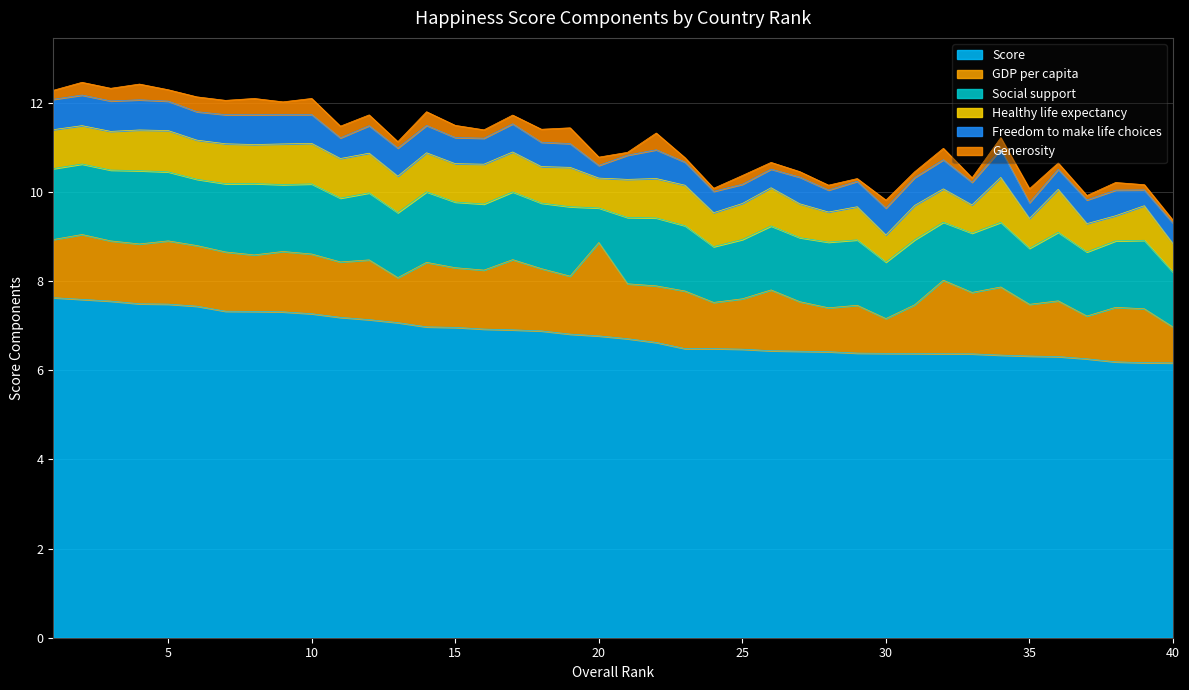

Rank the categories by GDP per capita value from lowest to highest.

30, 40, 37, 28, 13, 24, 29, 31, 27, 25, 35, 39, 38, 21, 11, 36, 8, 22, 23, 19, 1, 16, 7, 10, 15, 12, 4, 3, 9, 6, 26, 33, 18, 5, 14, 2, 34, 17, 32, 20